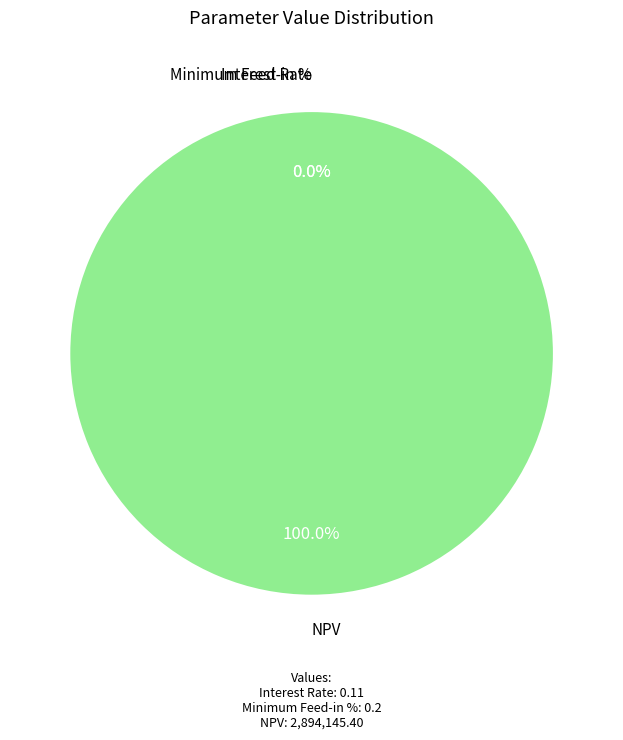

Is there a majority slice in this chart?

Yes